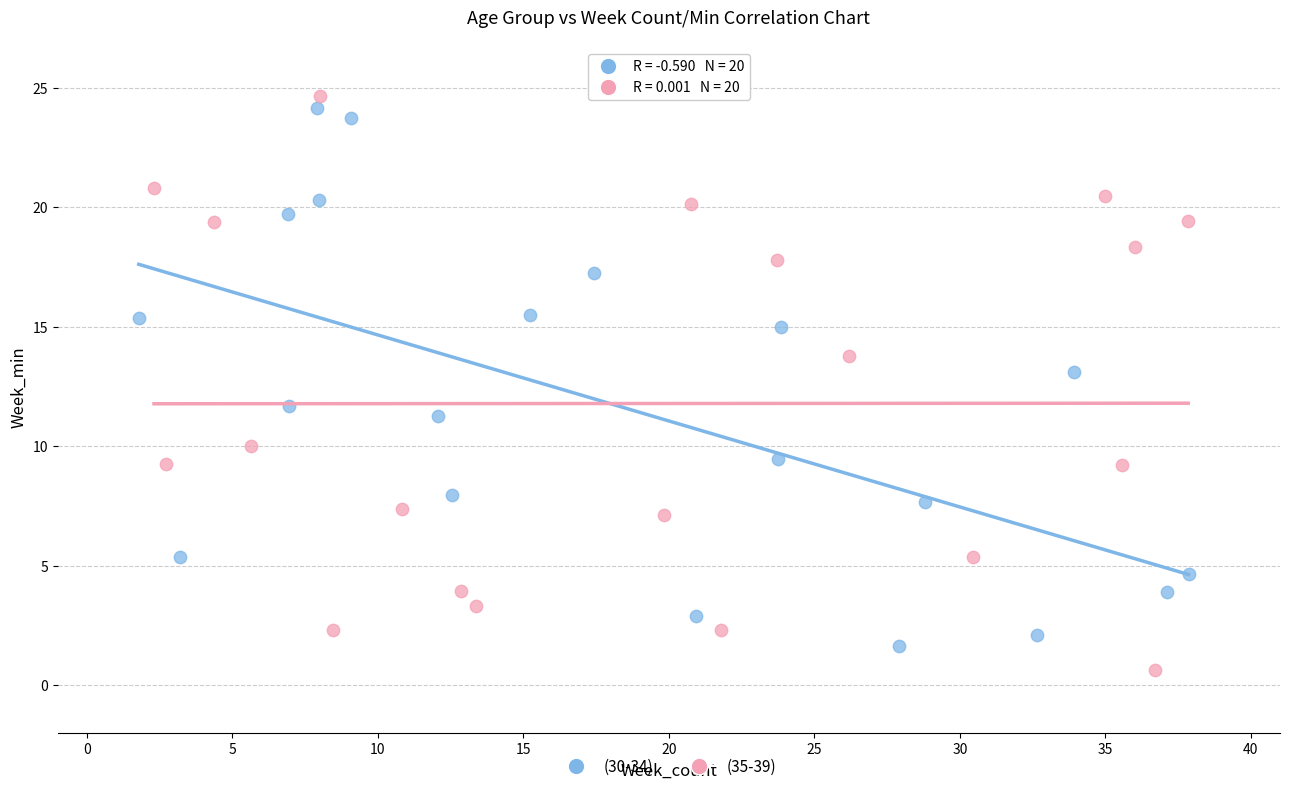

What are all the series names shown in the legend?

(30-34), (35-39)